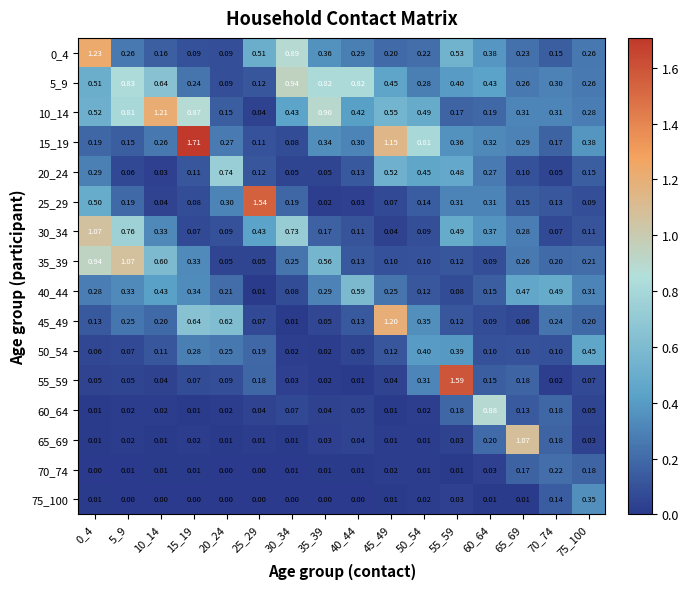

Is the value of 40_44 at 0_4 greater than the value of 15_19 at 5_9?

Yes